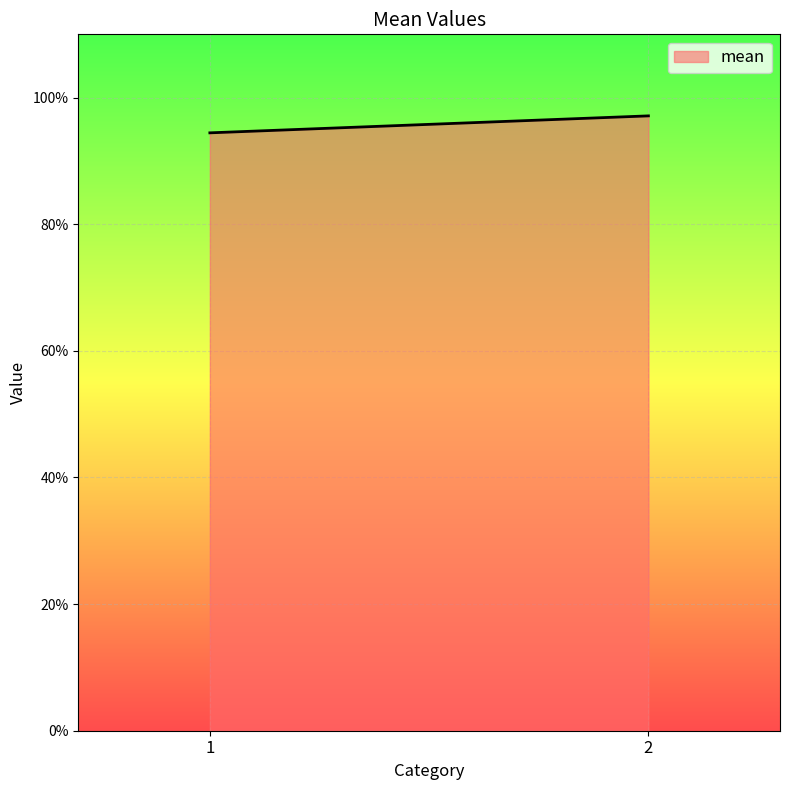

Rank the categories by value from lowest to highest.

1, 2